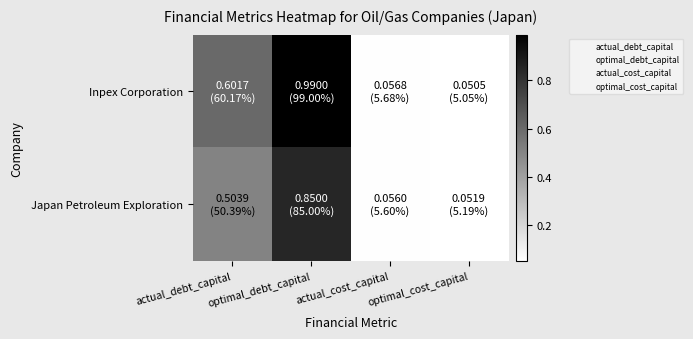

Between actual_debt_capital and actual_cost_capital, which series saw the biggest shift?

Inpex Corporation